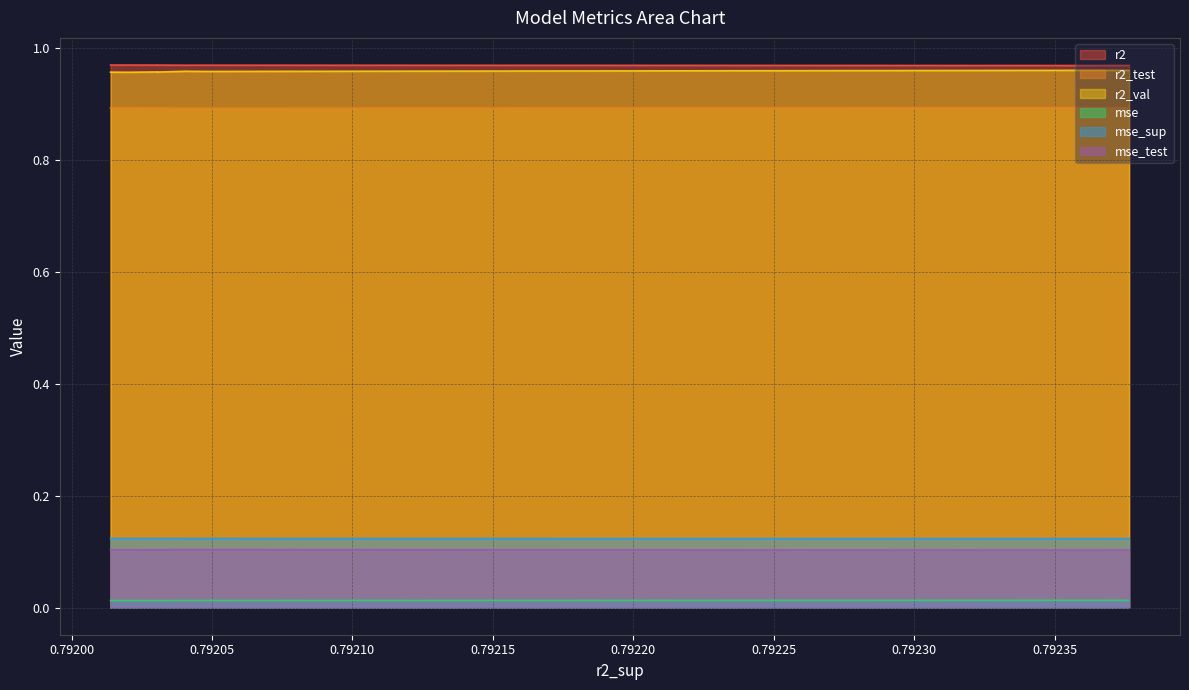

Does the chart have visible grid lines?

Yes